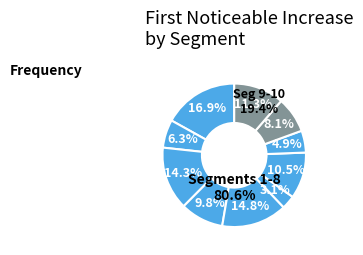

To the nearest percent, what portion does signal segment 9 represent?

8%